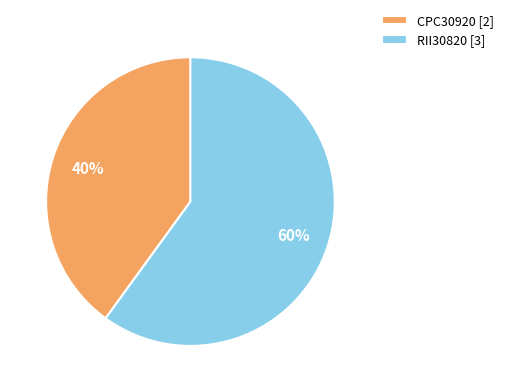

How many slices are in this pie chart?

2